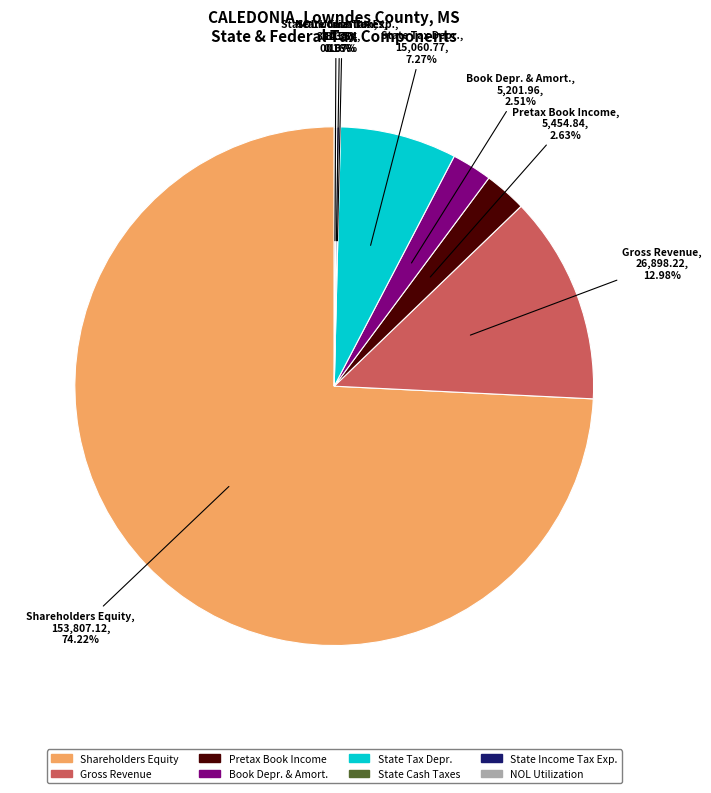

Is there any slice that represents more than half of the pie?

Yes